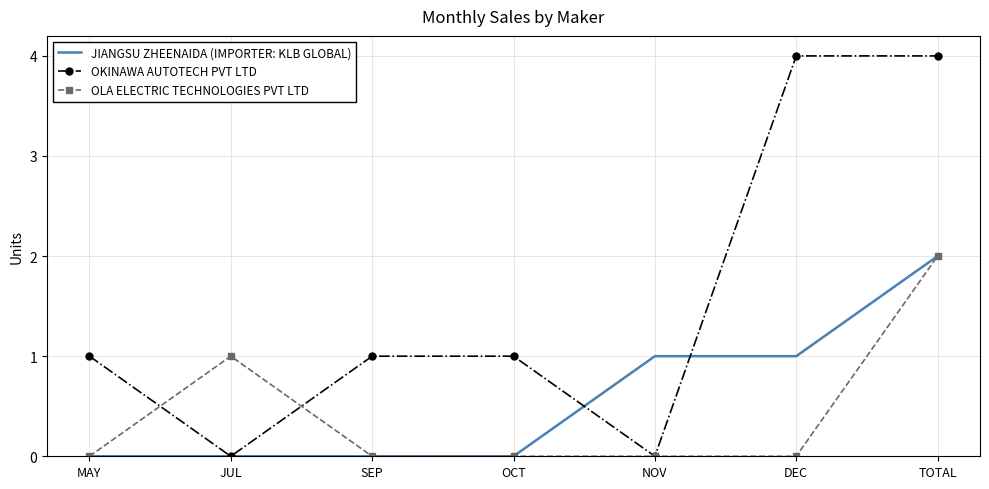

At which label does JIANGSU ZHEENAIDA (IMPORTER: KLB GLOBAL) reach its peak?

TOTAL